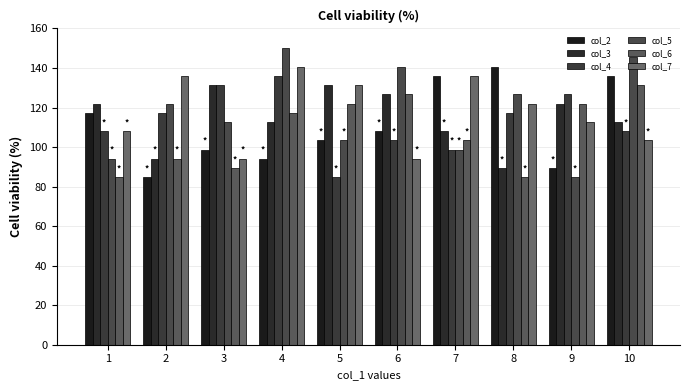

Rank the series by their maximum value, from lowest to highest.

col_3, col_6, col_4, col_2, col_7, col_5